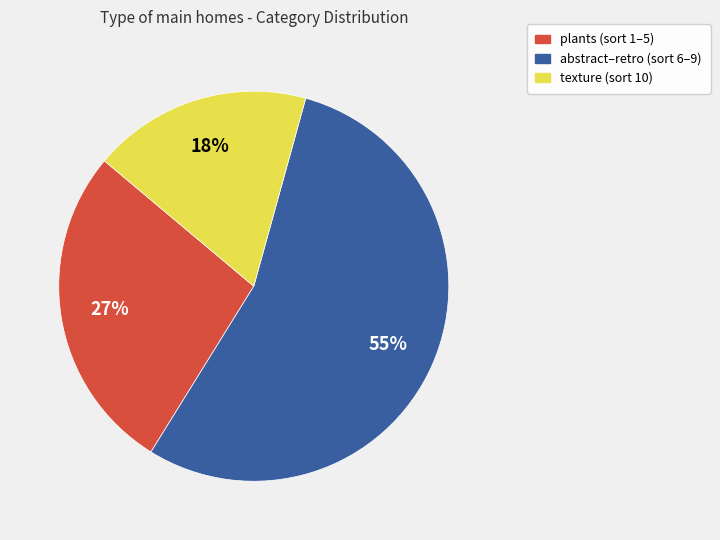

To the nearest percent, what is the average slice percentage?

33%